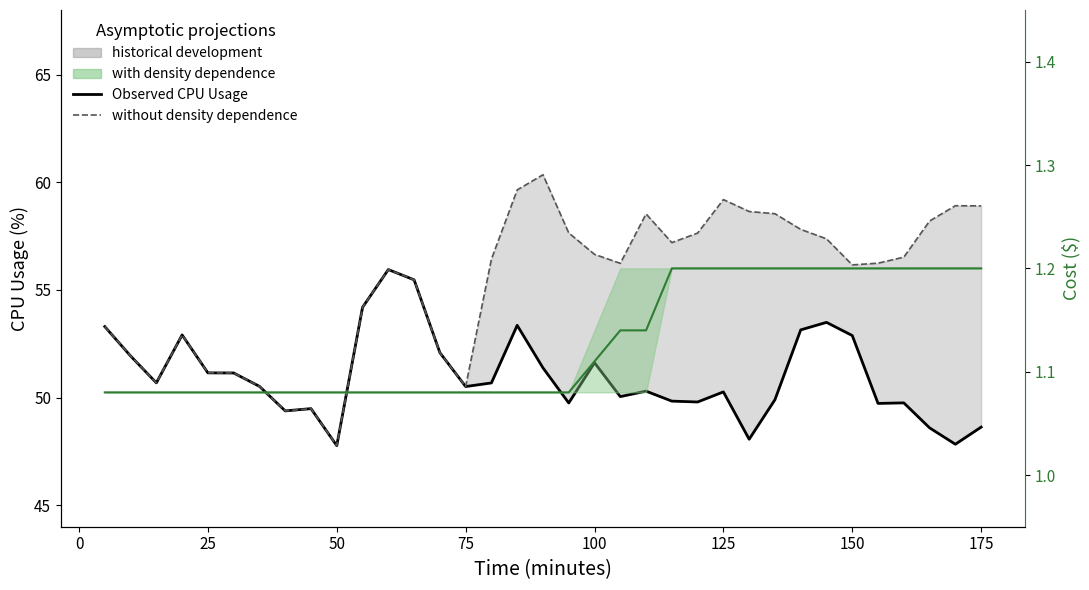

Does the chart display data point markers on the line(s)?

No